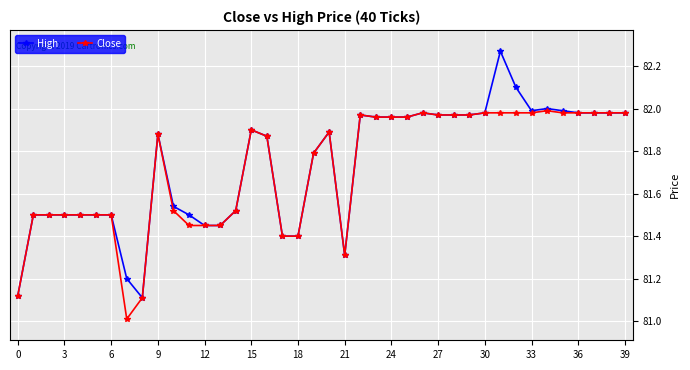

Does the chart have visible grid lines?

Yes